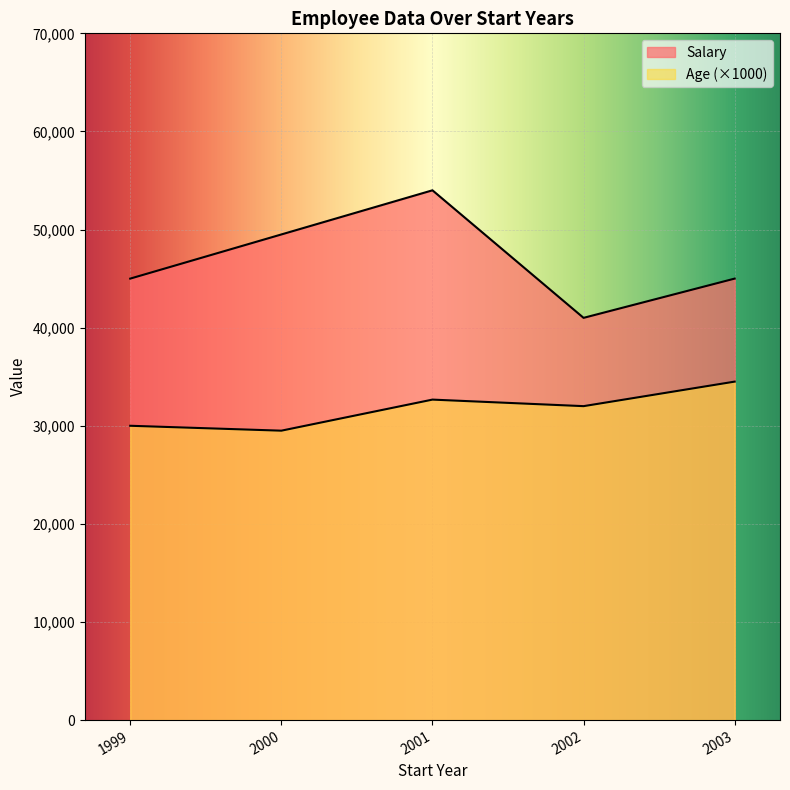

Is it true that Age equals 51 at 2001?

False